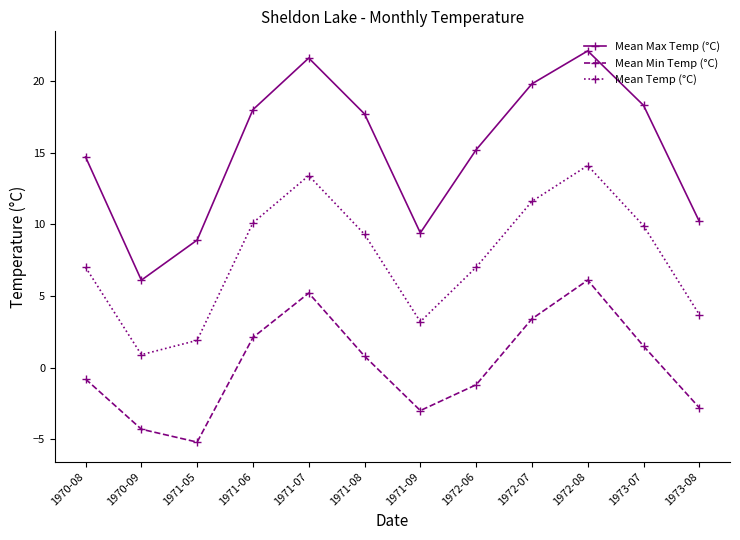

Where does the Mean Min Temp (°C) series first go above 0?

1971-06